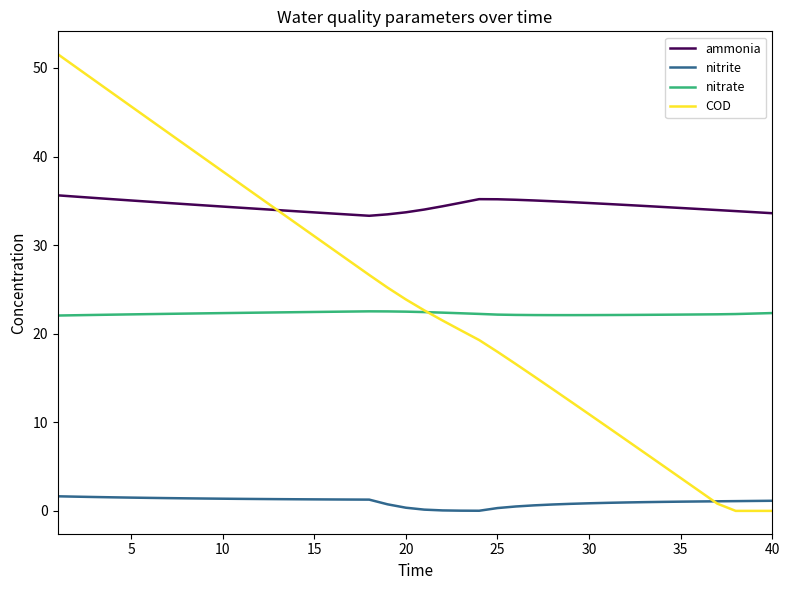

Which series has the largest range (max minus min)?

COD